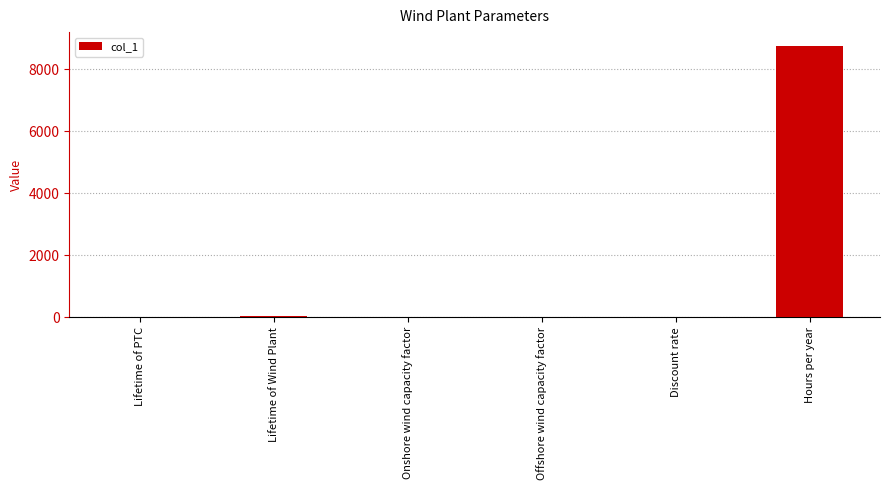

What is the greatest value displayed?

8760.0